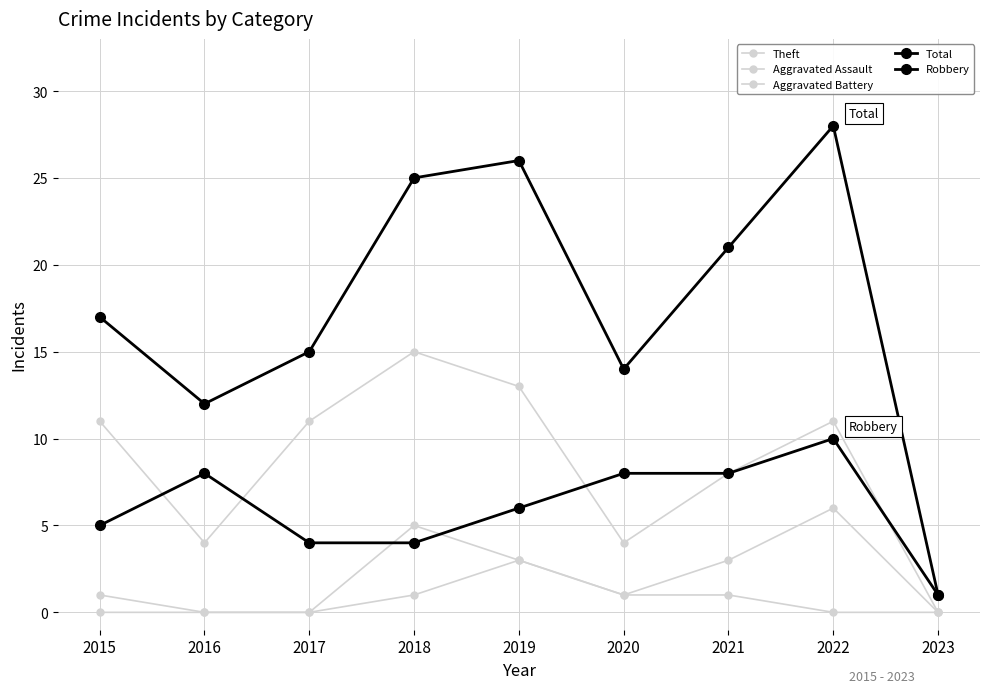

Count the number of data series in this chart.

5